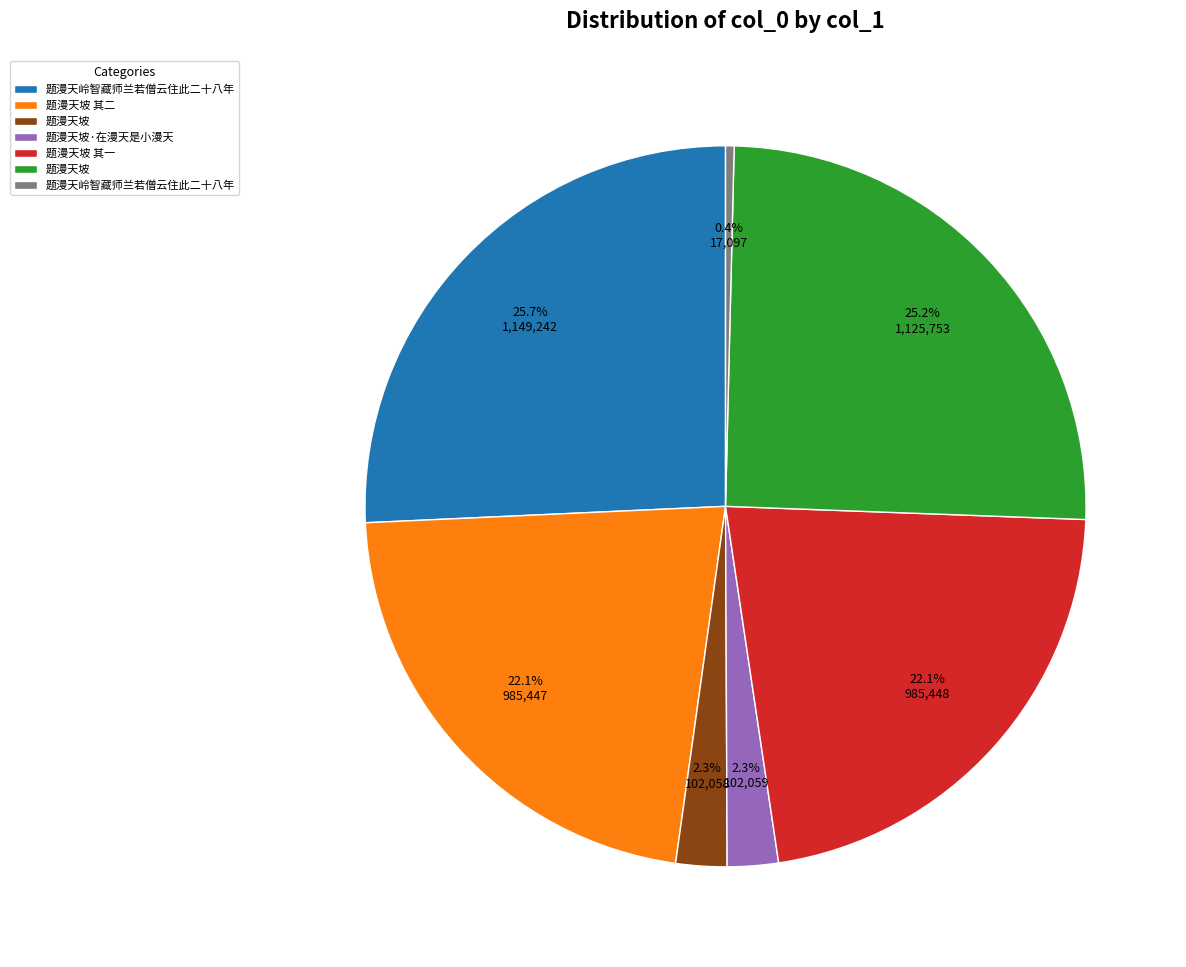

Is there any slice that represents more than half of the pie?

No